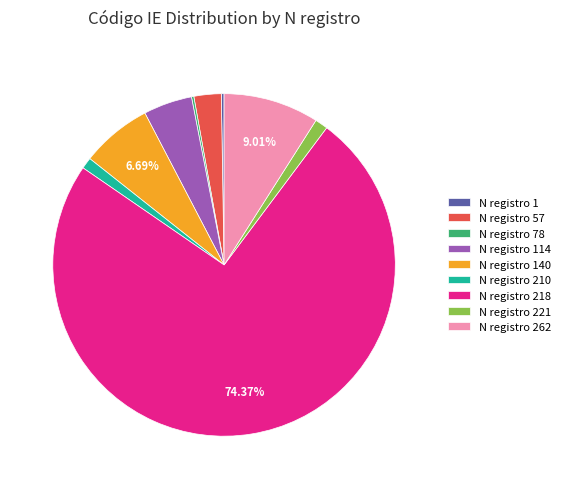

What is the largest slice in the pie chart?

N registro 218